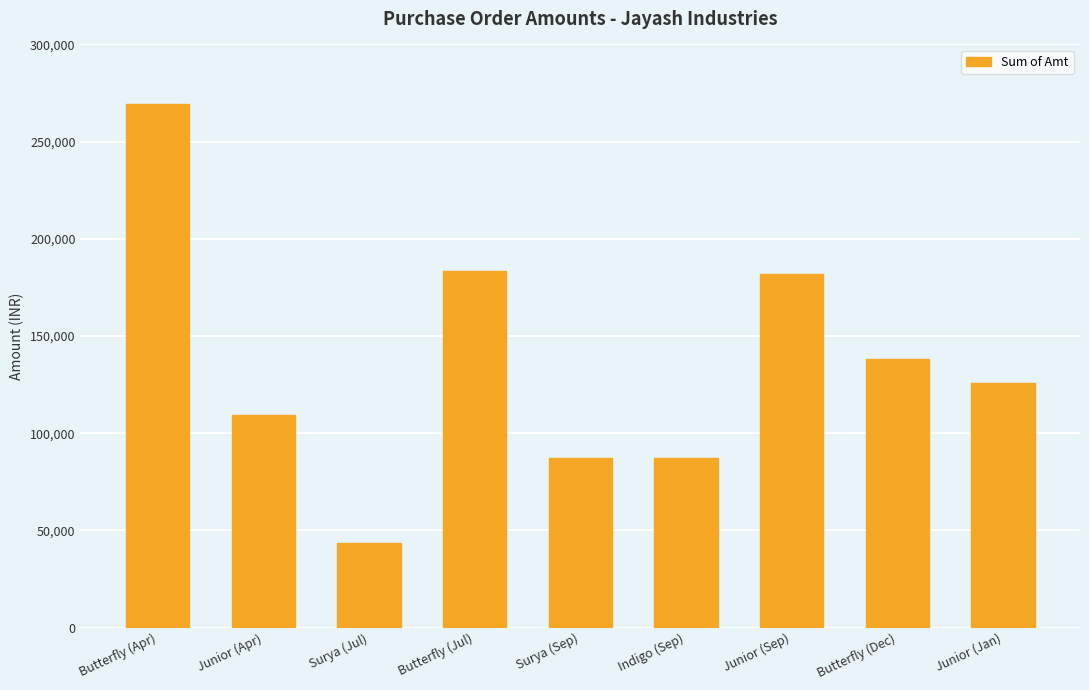

What is the change in value from Butterfly (Apr) to Junior (Apr)?

-160160